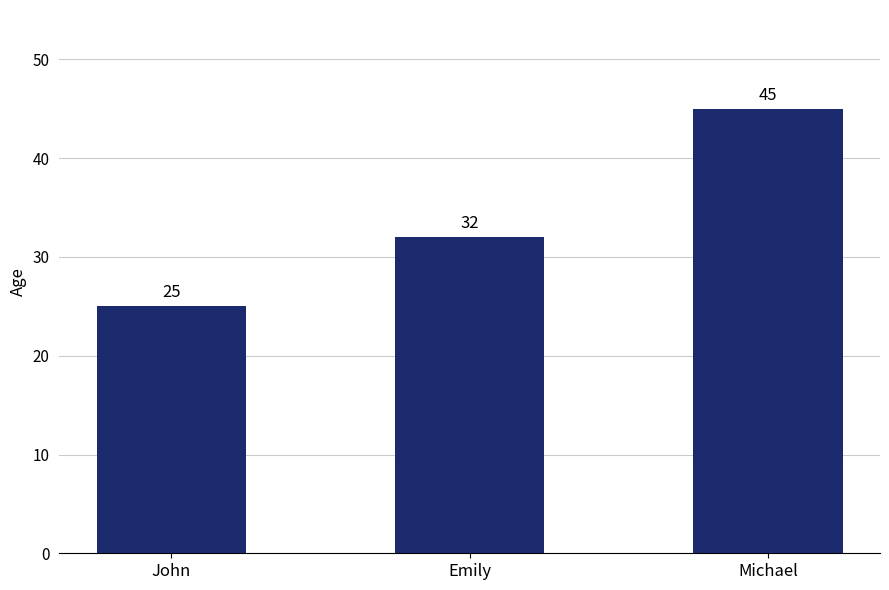

Is it true that the value at Emily is 9?

False